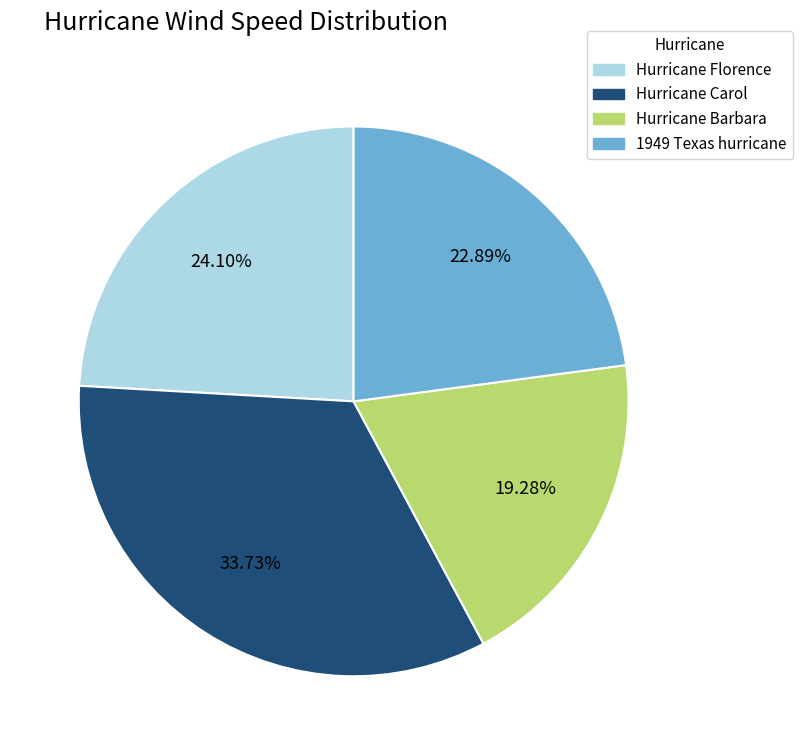

Is there any slice that represents more than half of the pie?

No